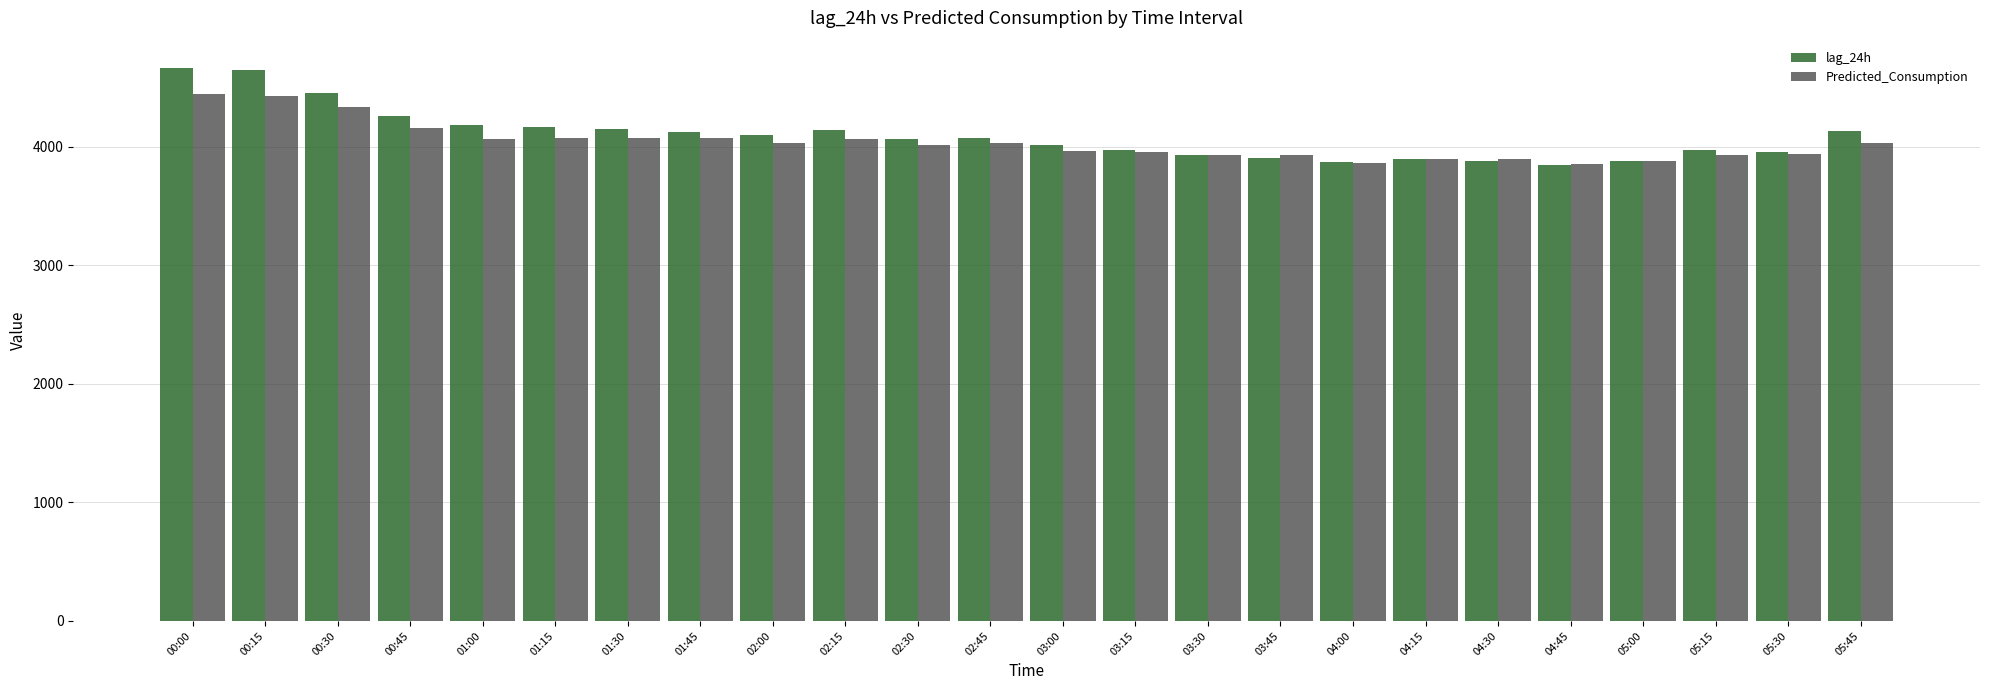

How many bars are there in each group?

2